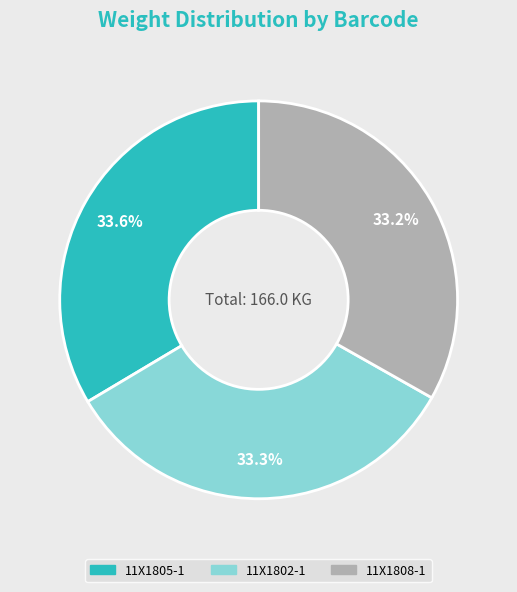

Approximately how many times larger is the value at 11X1808-1 compared to 11X1805-1?

1.0